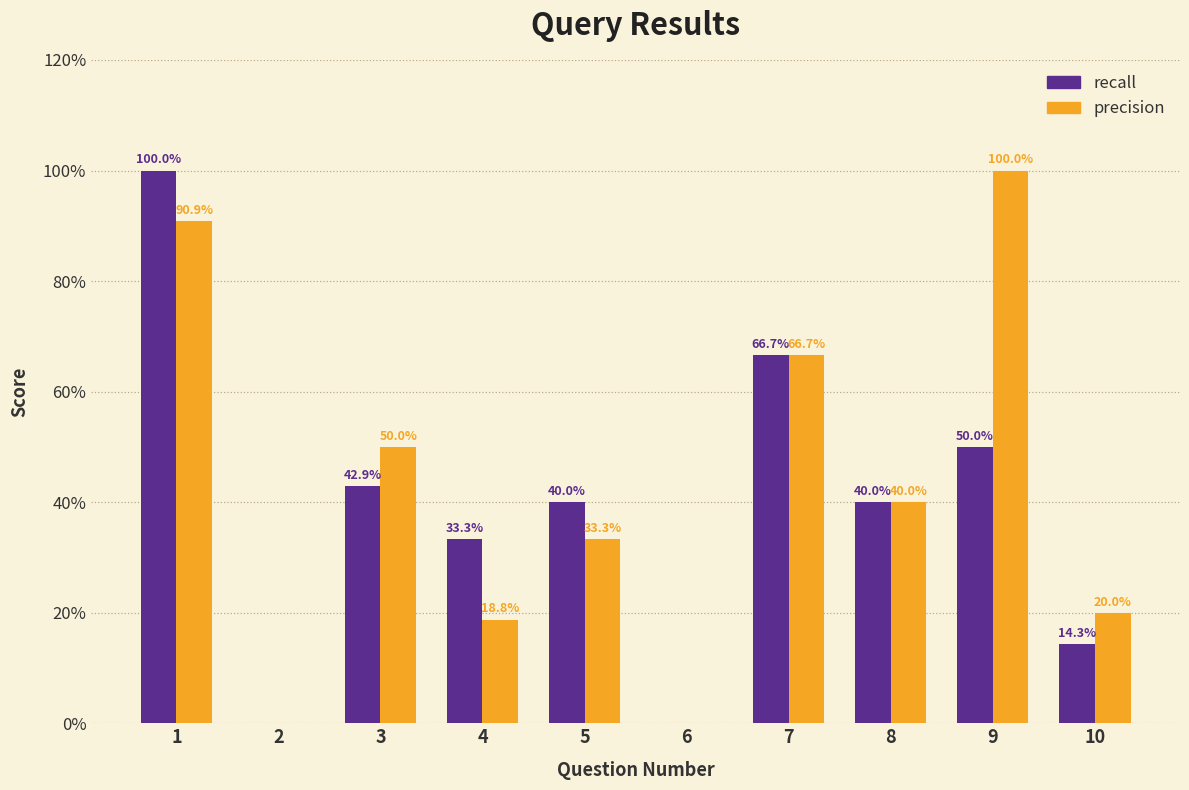

What is the difference between the recall values at 2 and 8?

0.4